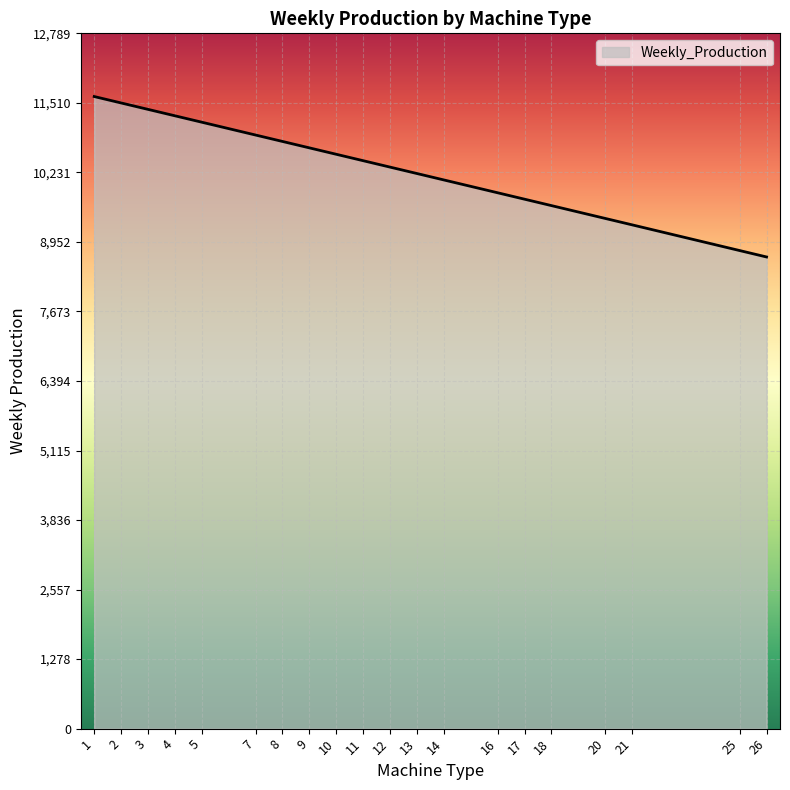

Which has a higher value, 17 or 2?

2